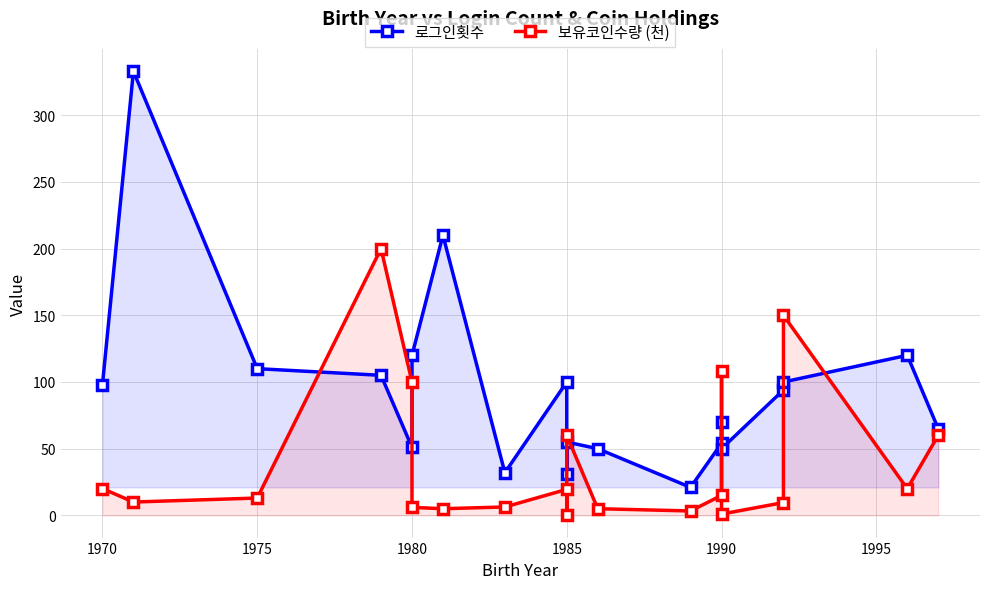

List the series in order of their peak value, highest first.

로그인횟수, 보유코인수량 (천)